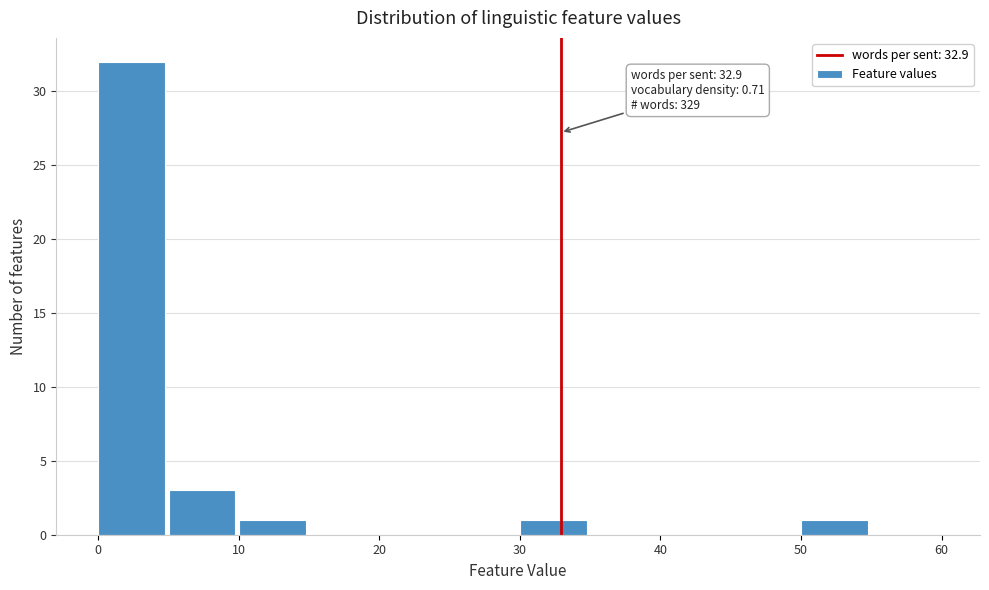

Over which range of the x-axis is the bar tallest?

0 to 5